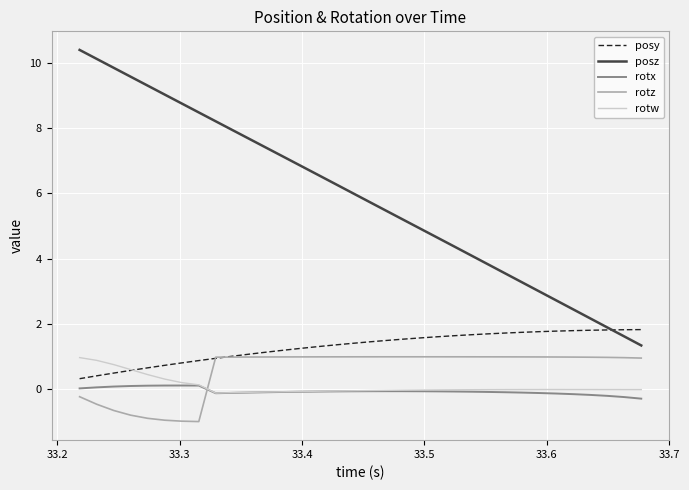

Count the number of data series in this chart.

5